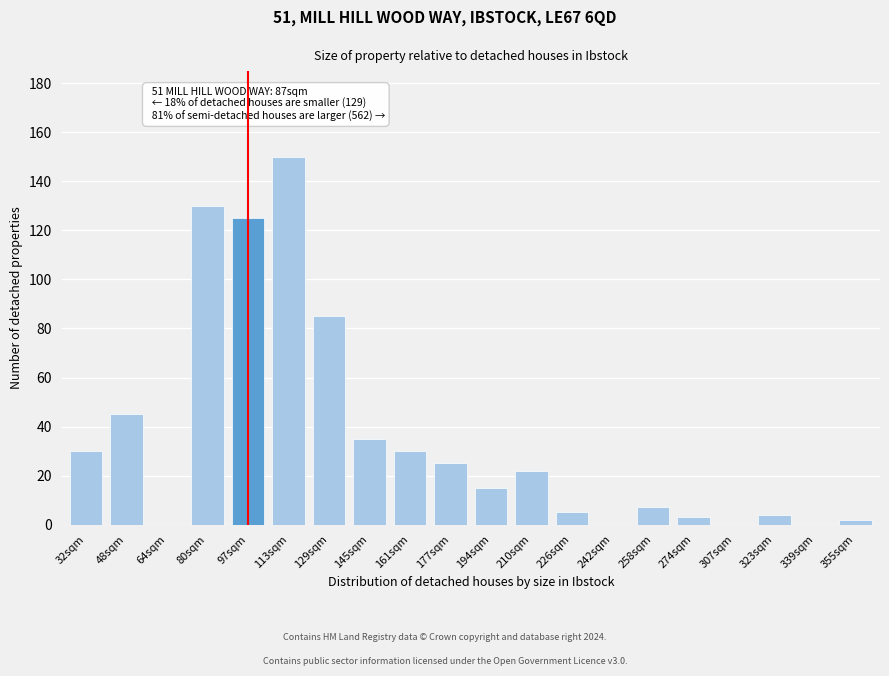

Reading left to right, extract all data points from this chart.

32sqm=30	48sqm=45	64sqm=0	80sqm=130	97sqm=125	113sqm=150	129sqm=85	145sqm=35	161sqm=30	177sqm=25	194sqm=15	210sqm=22	226sqm=5	242sqm=0	258sqm=7	274sqm=3	307sqm=0	323sqm=4	339sqm=0	355sqm=2